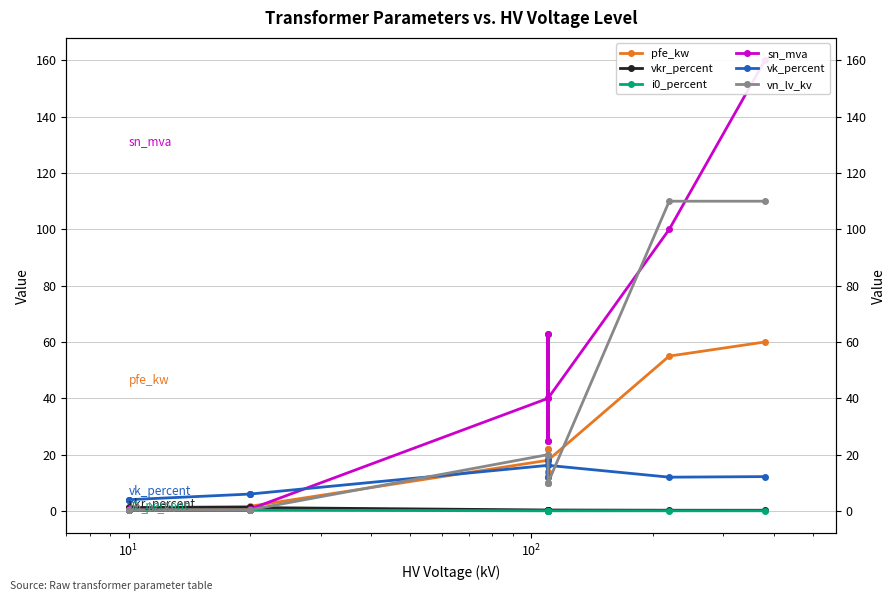

In pfe_kw, how many points are lower than both neighbors (excluding endpoints)?

3